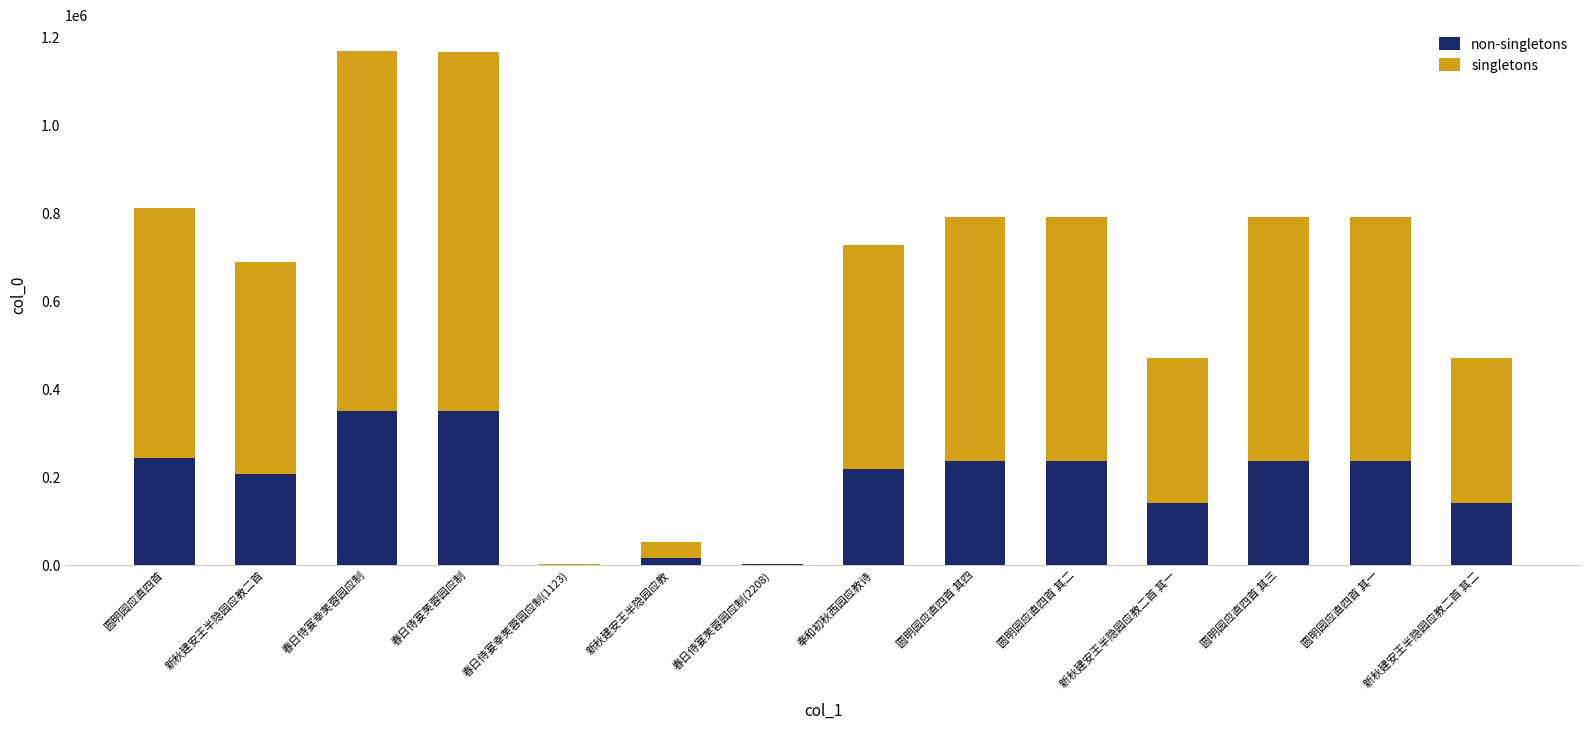

What is the total value across all series at 奉和初秋西园应教诗?

726601